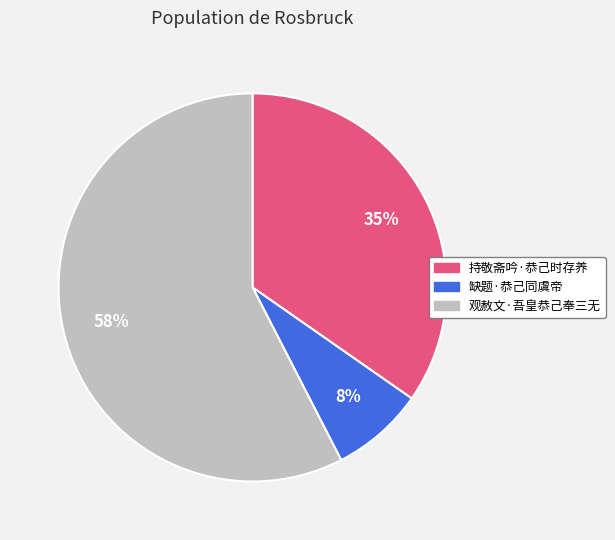

Count the number of slices in the pie.

3